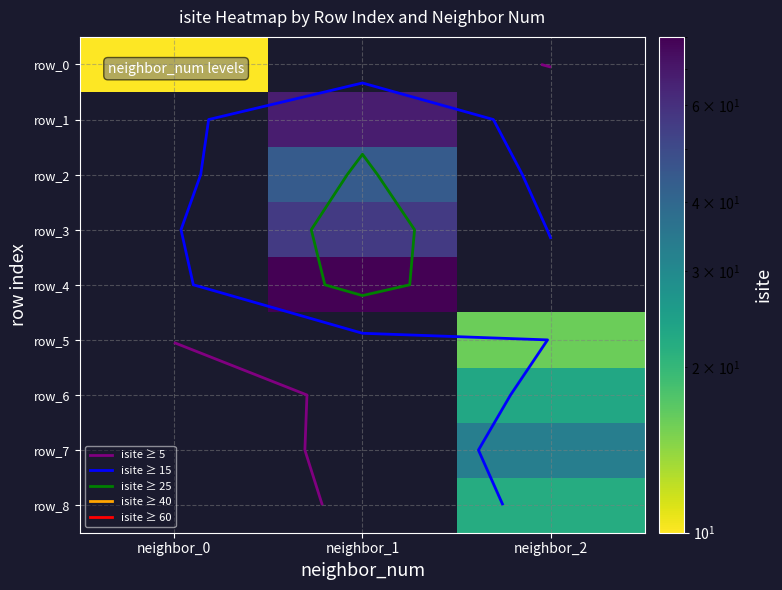

How many series are shown in this chart?

9